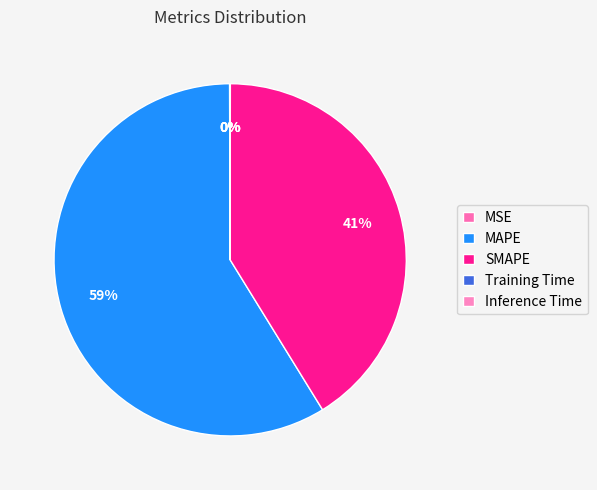

Is there any slice that represents more than half of the pie?

Yes